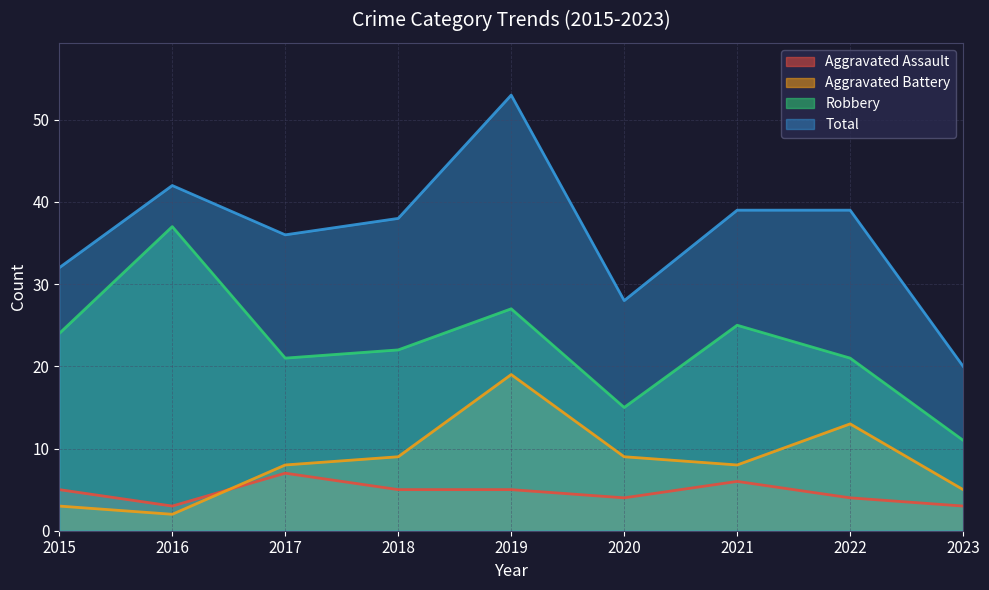

Count the number of categories in the chart.

9